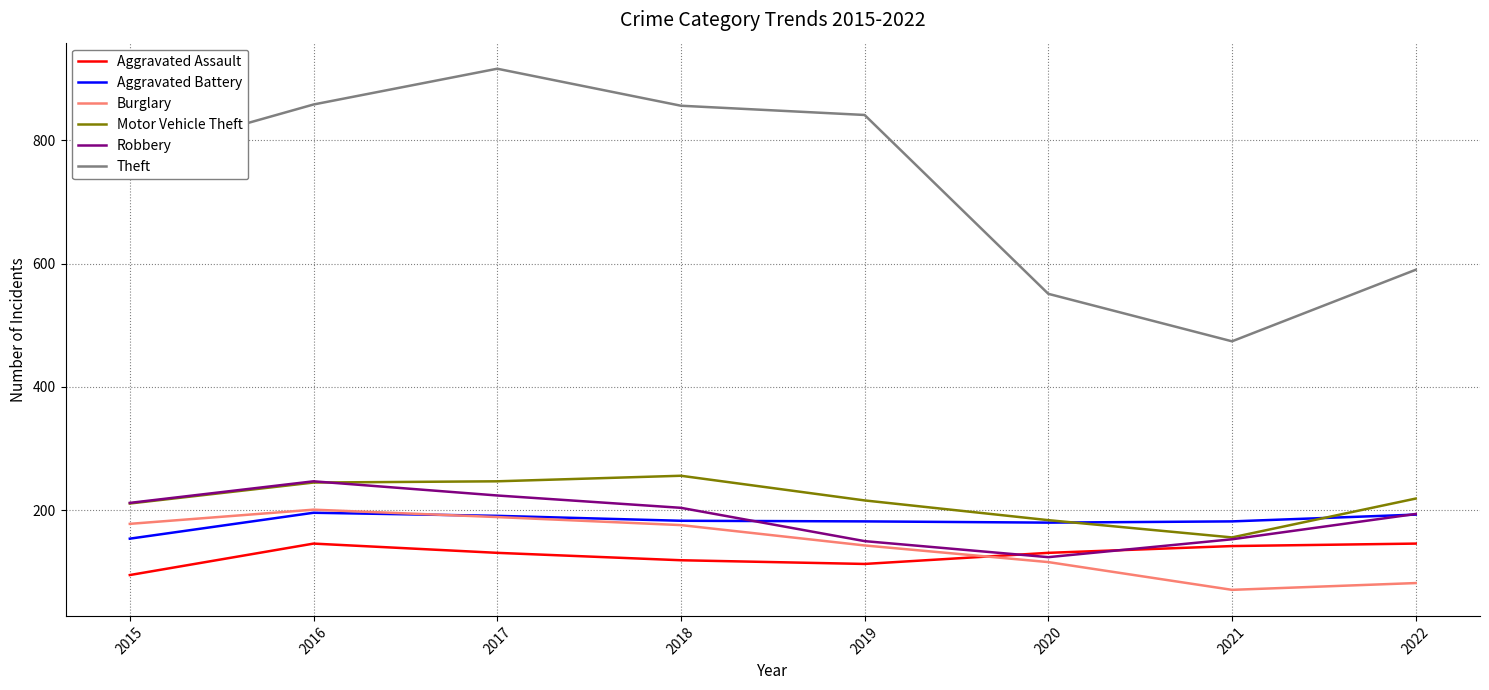

What is the sum of the Motor Vehicle Theft values at 2022 and 2015?

430